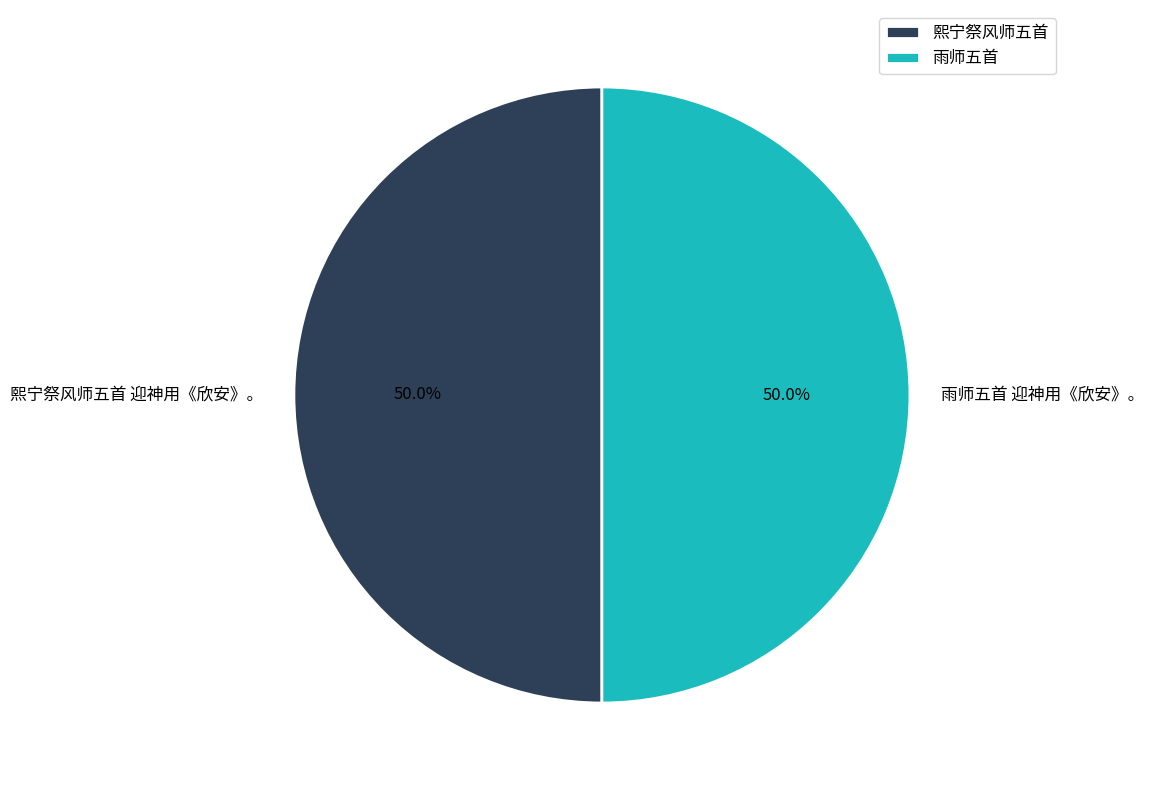

To the nearest percent, what percentage of the pie is 雨师五首 迎神用《欣安》。?

50%